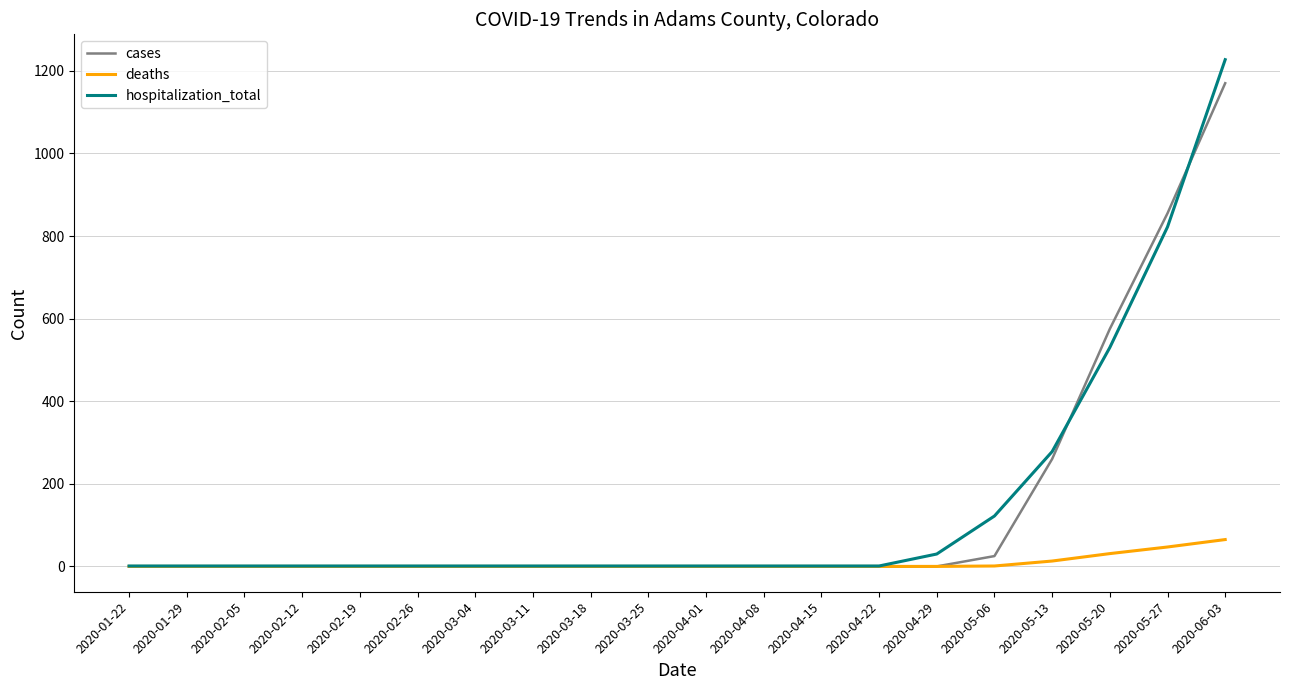

Rank the series at 2020-06-03 from highest to lowest value.

hospitalization_total, cases, deaths